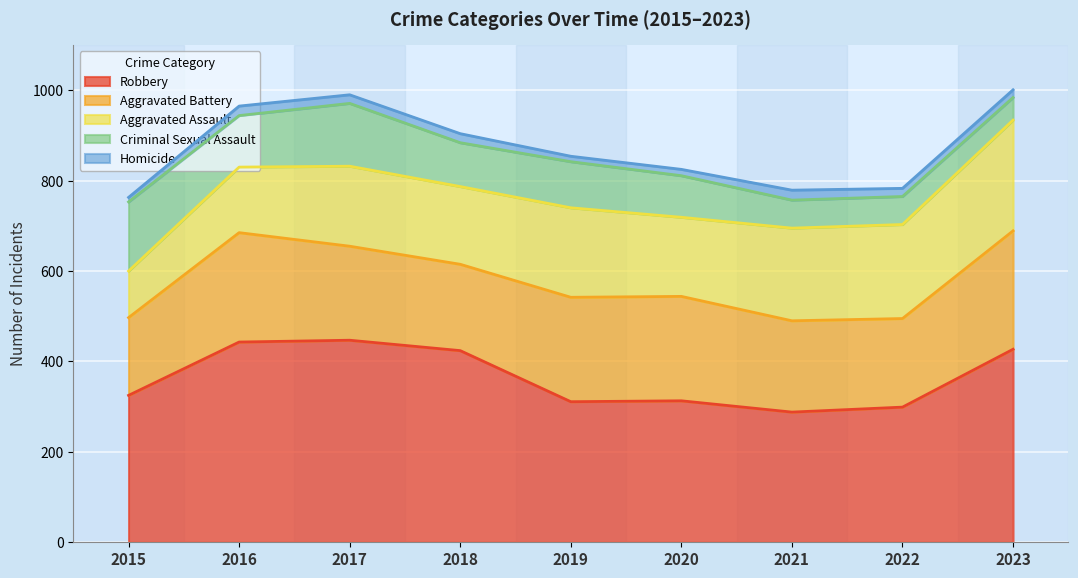

The value of Aggravated Assault at 2020 is 175. True or false?

True